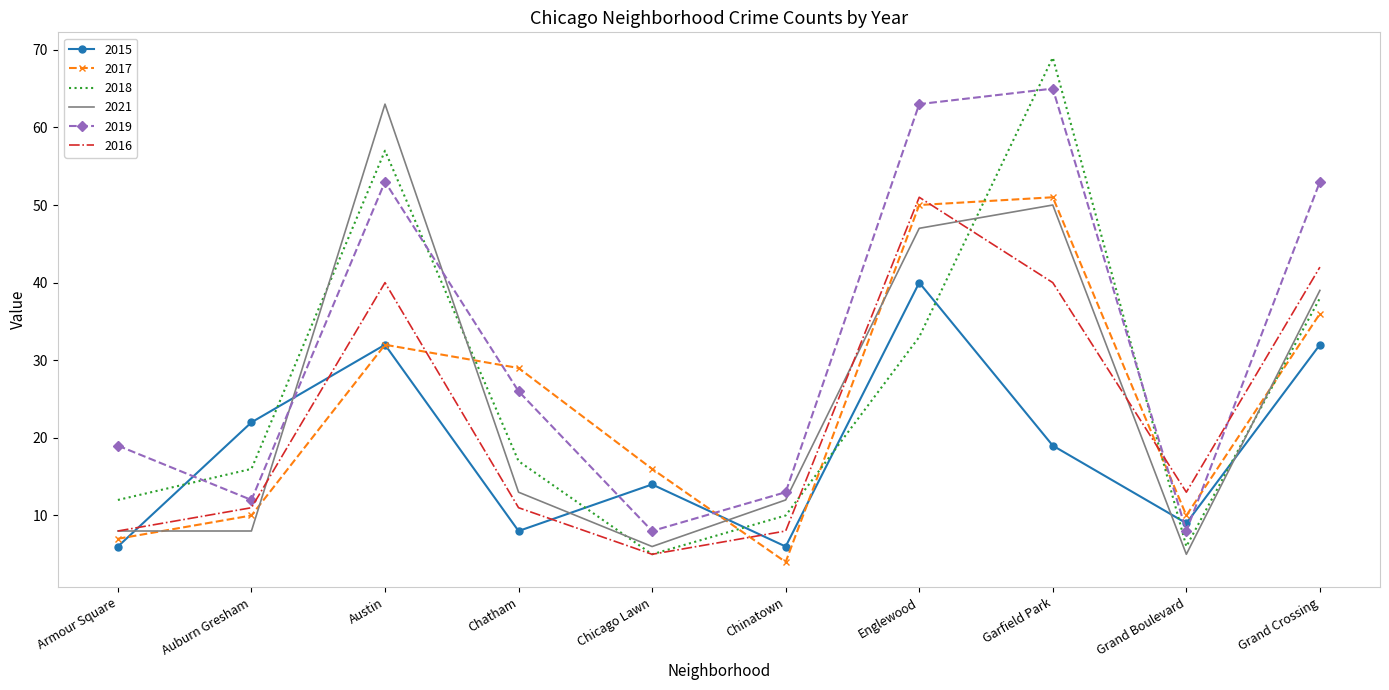

At which label does 2021 reach its minimum?

Grand Boulevard